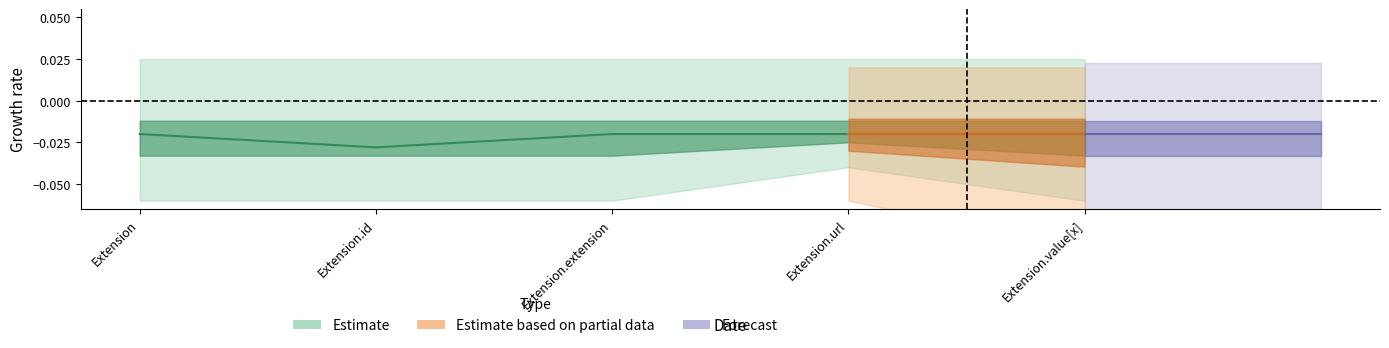

True or false: Max has more than 2 points higher than both neighbors.

False